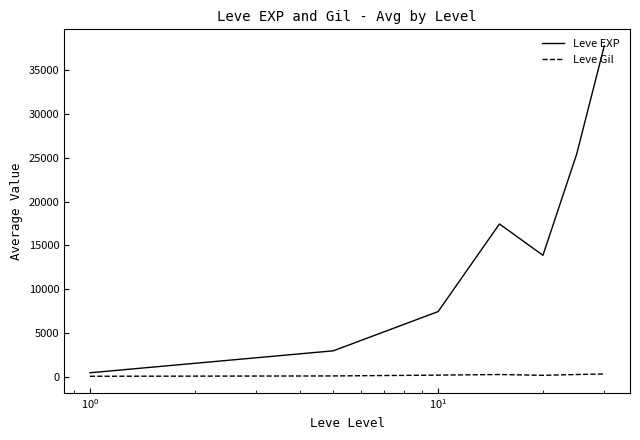

True or false: Leve EXP and Leve Gil cross at least once.

False